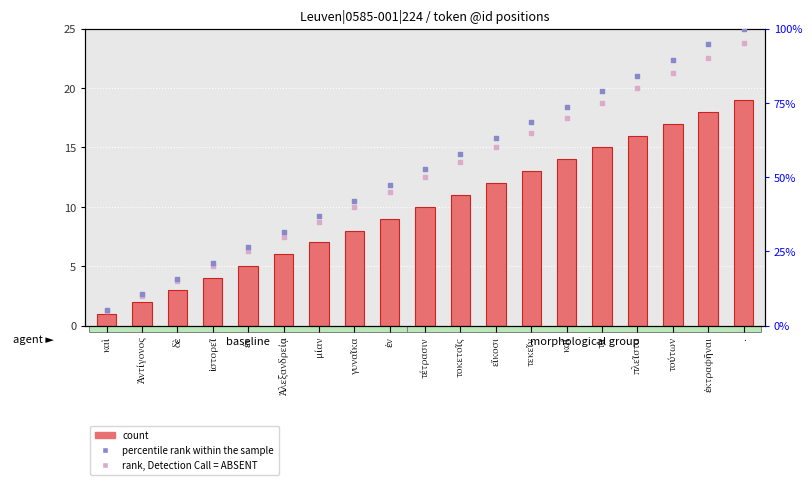

At how many categories does at least one series exceed 33?

13